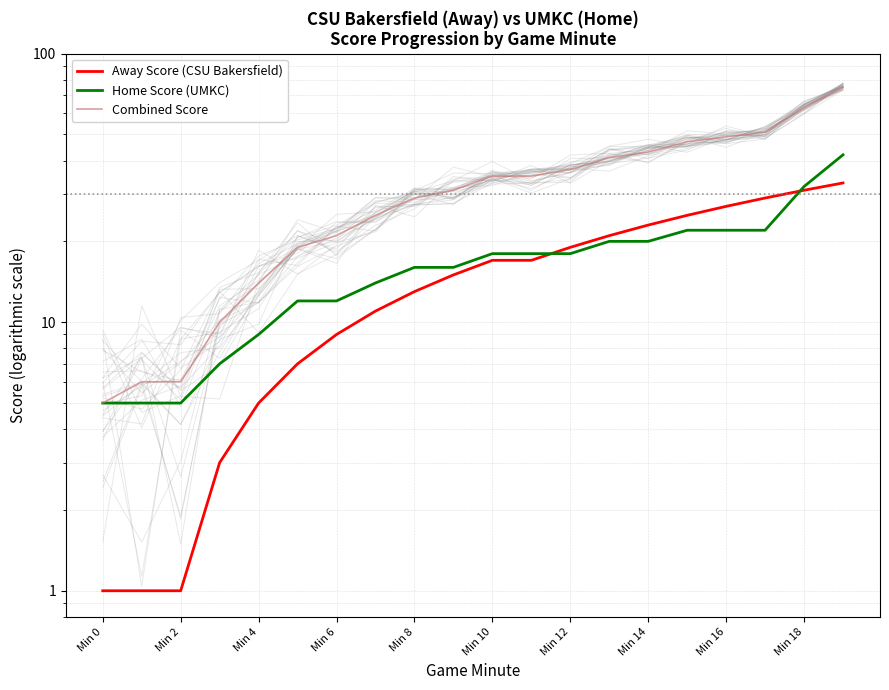

The value of Home Score (UMKC) at 19 is 70. True or false?

False